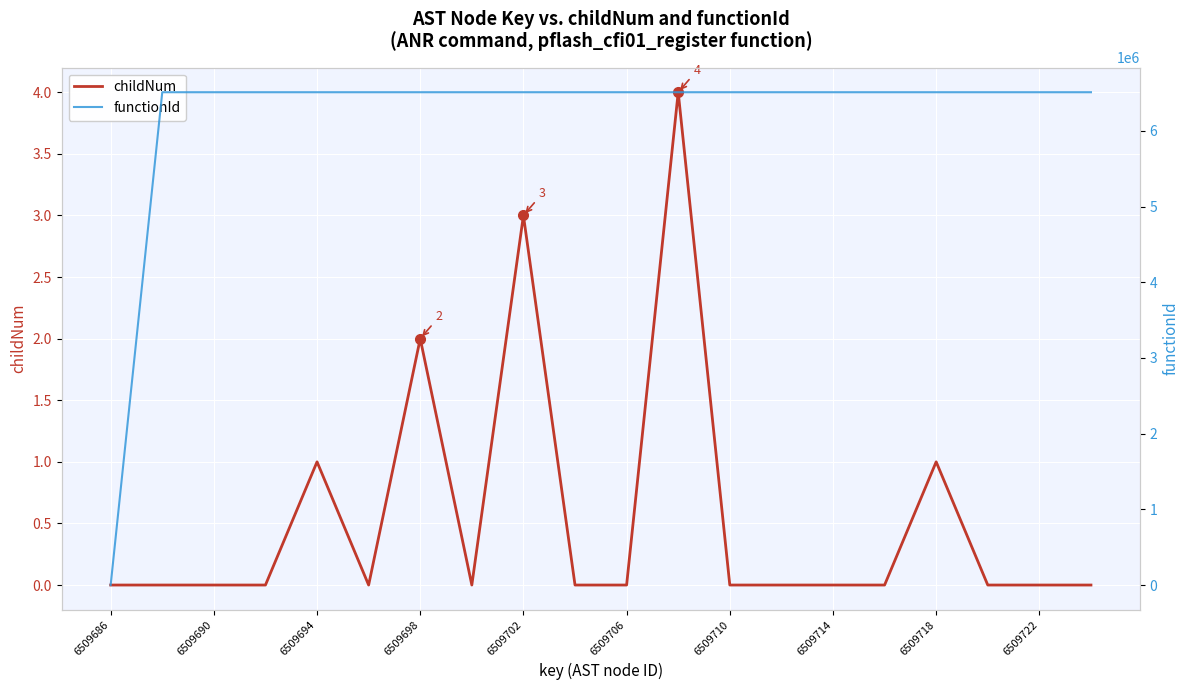

The value of childNum at 6509718 is 1. True or false?

True